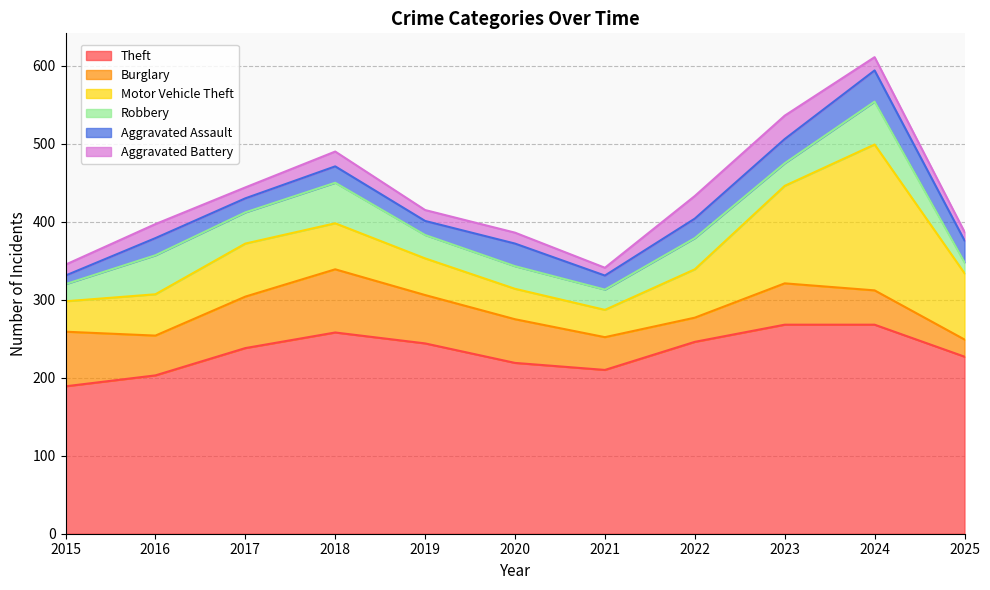

What is the difference between the highest and lowest values at 2015?

178